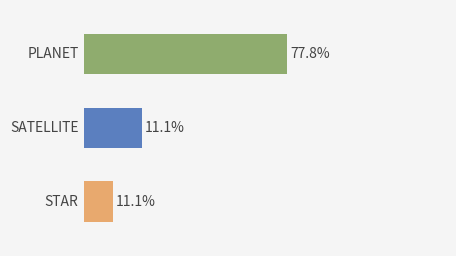

Are the bars grouped side by side (vs. stacked)?

No